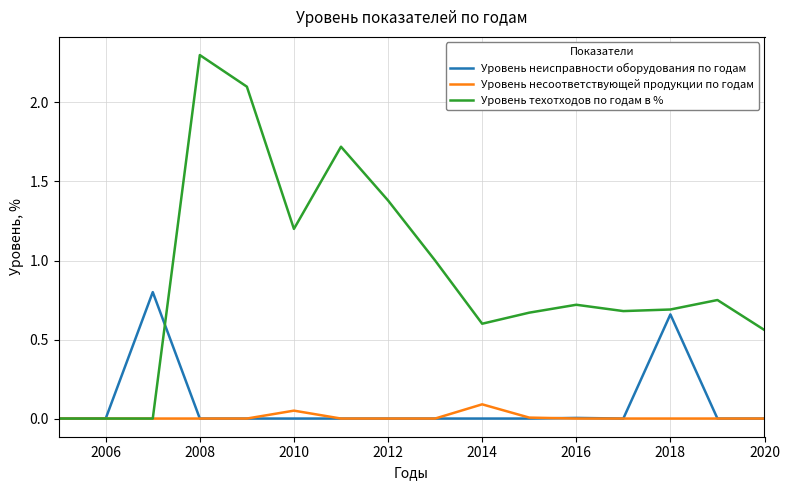

Which series has the largest range (max minus min)?

Уровень техотходов по годам в %